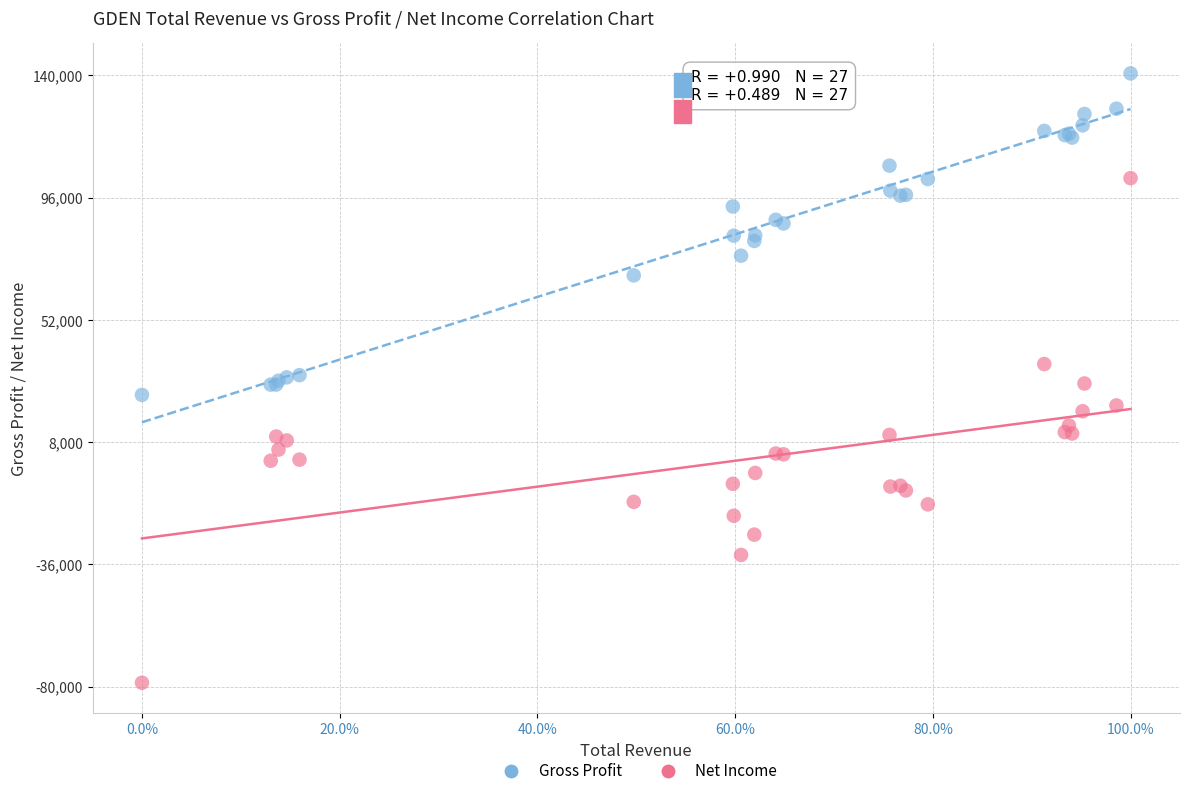

Which series reaches the minimum Y coordinate?

Net Income